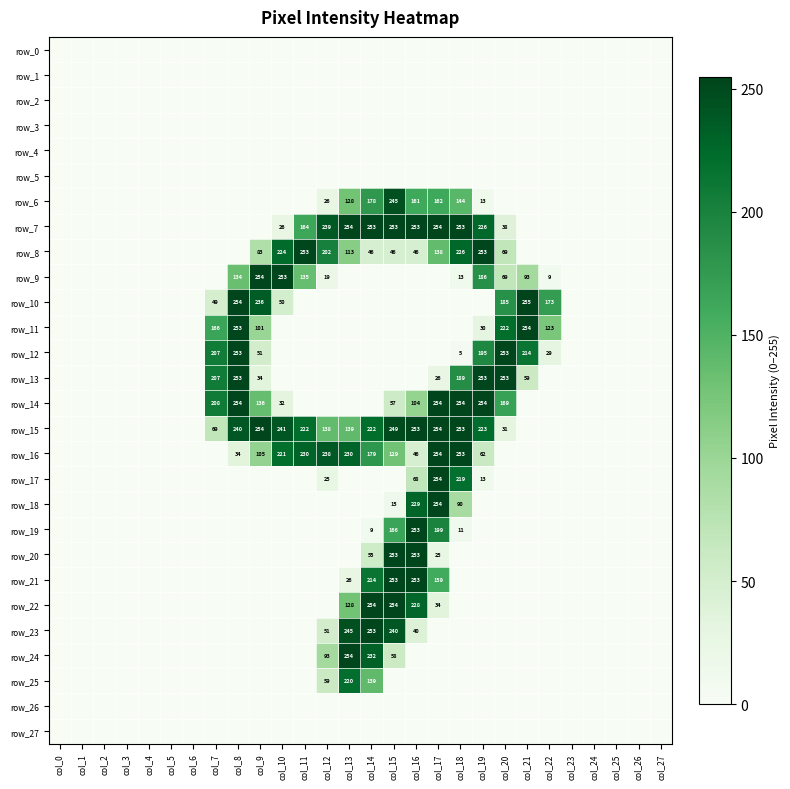

At col_3, list the series in order from smallest to largest.

row_0, row_1, row_2, row_3, row_4, row_5, row_6, row_7, row_8, row_9, row_10, row_11, row_12, row_13, row_14, row_15, row_16, row_17, row_18, row_19, row_20, row_21, row_22, row_23, row_24, row_25, row_26, row_27